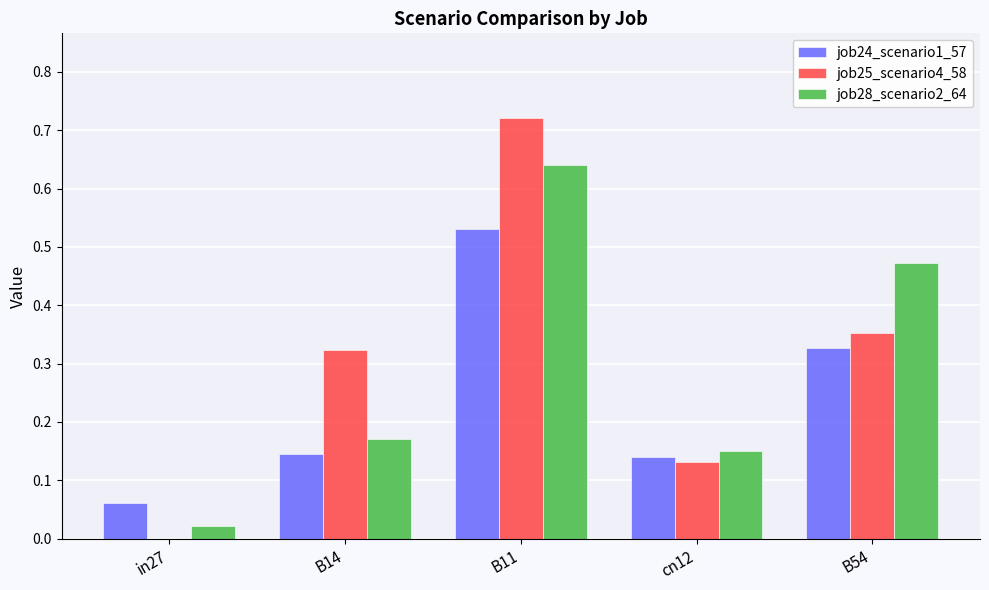

Which label corresponds to the largest value in the chart?

B11